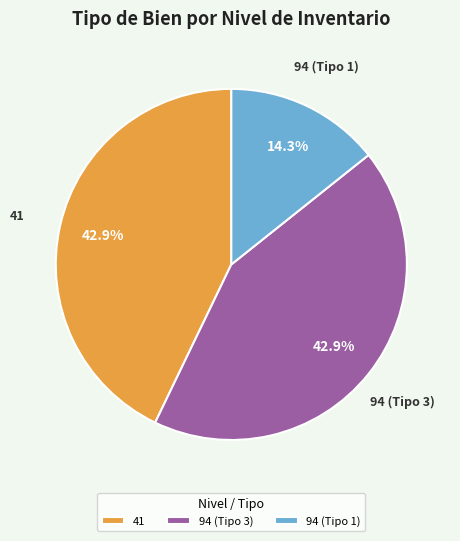

Does 94 (Tipo 1) account for over 50% of the chart?

No